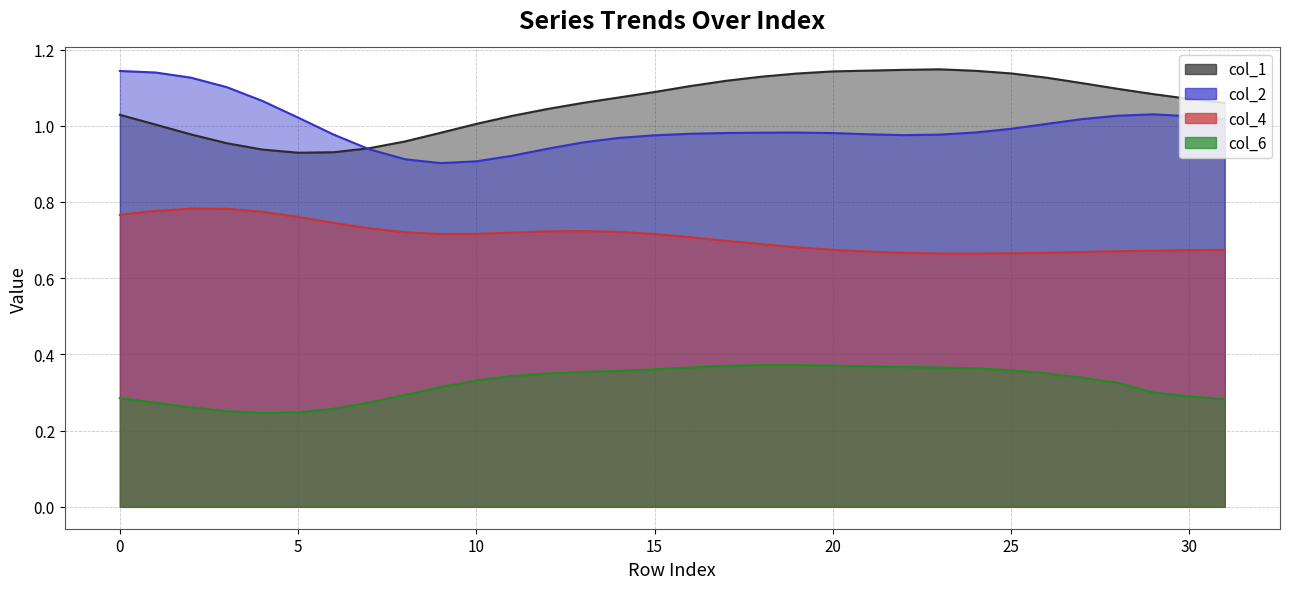

How many data points in col_1 are less than 1?

8